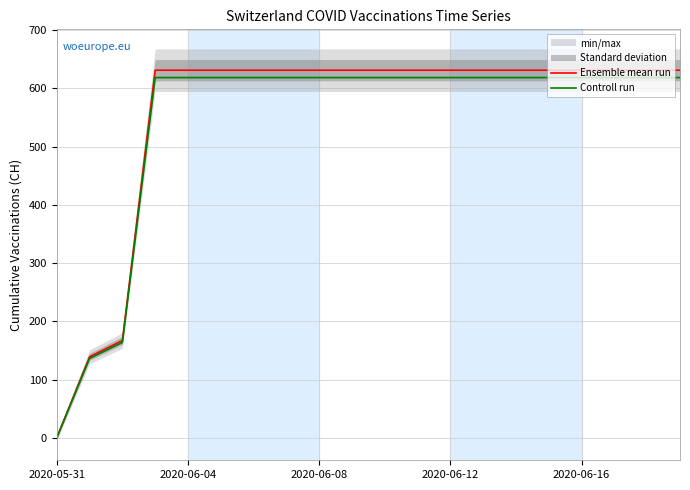

Which series has the largest total across all categories?

Ensemble mean run